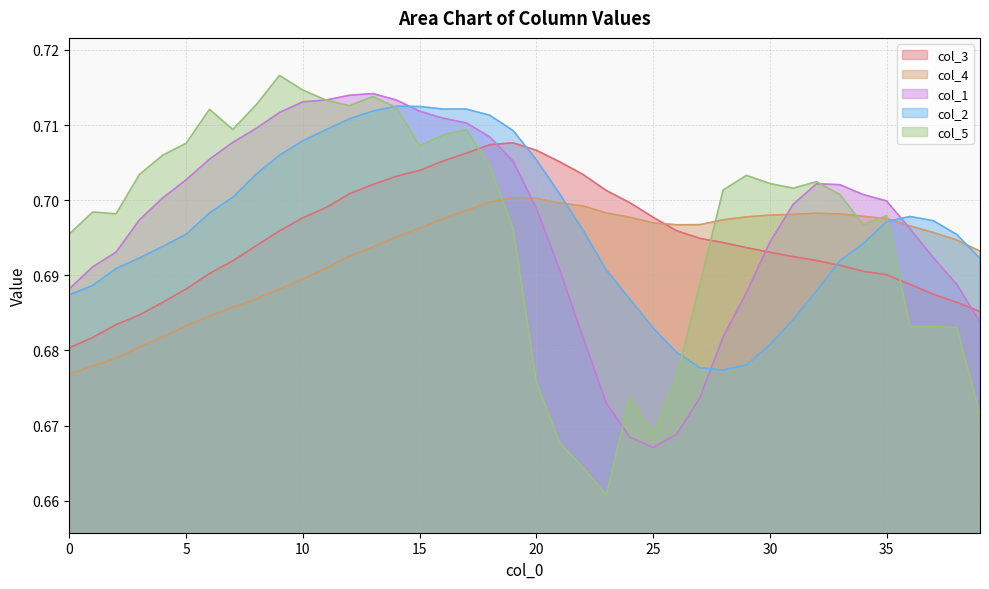

What is the label of the 24th point from the left?

23